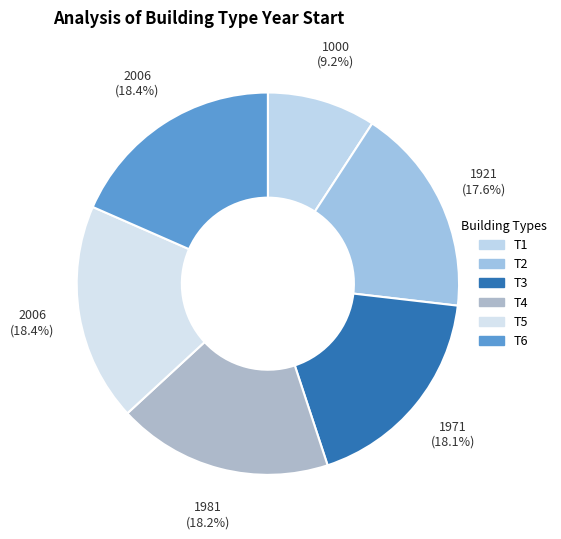

Rank the categories by value from highest to lowest.

T5, T6, T4, T3, T2, T1